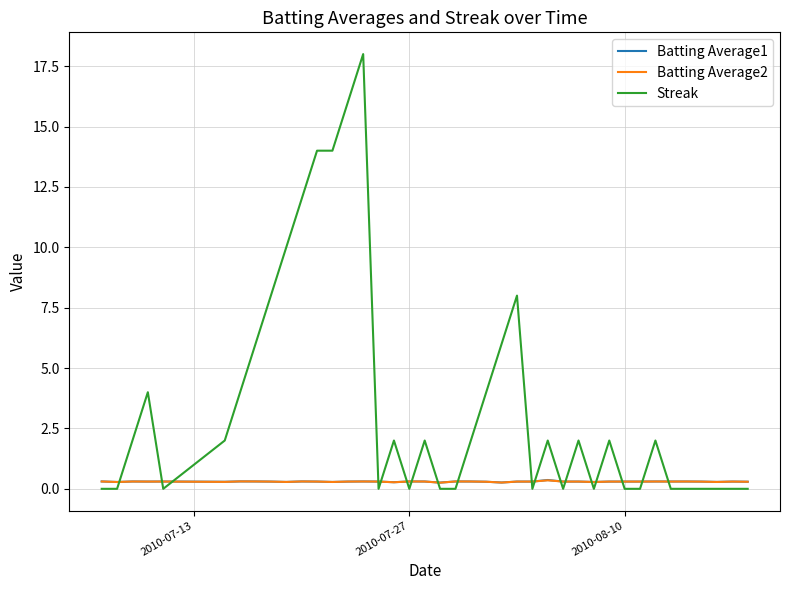

What is the maximum value shown in the chart?

18.0